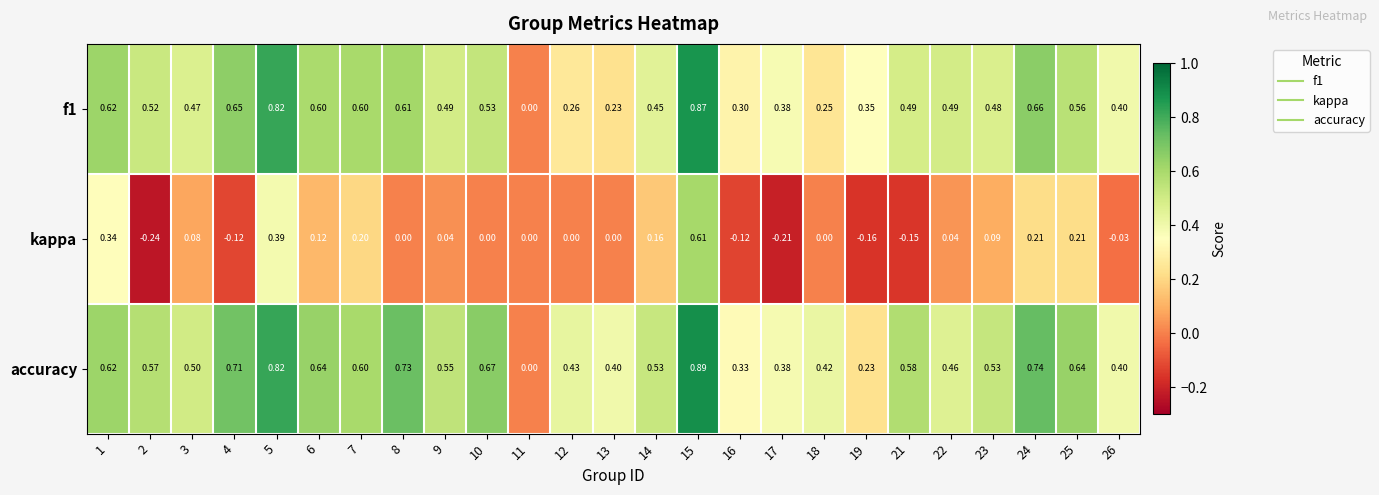

Rank the series by their maximum value, from lowest to highest.

kappa, f1, accuracy